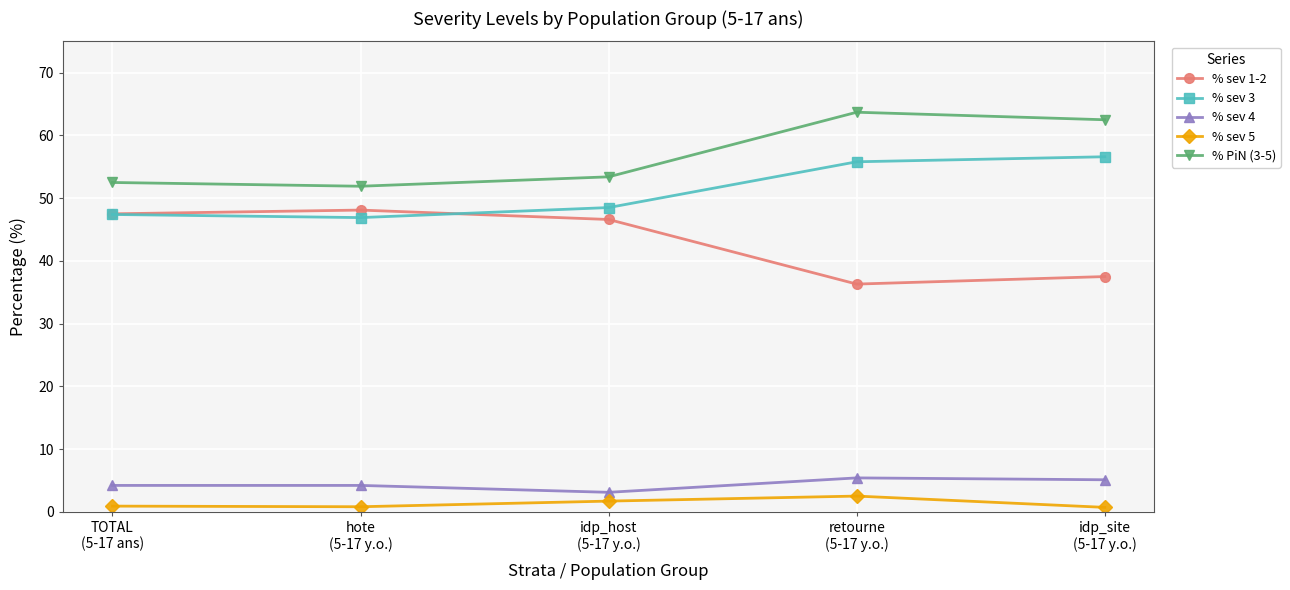

How many lines are shown in the chart?

5